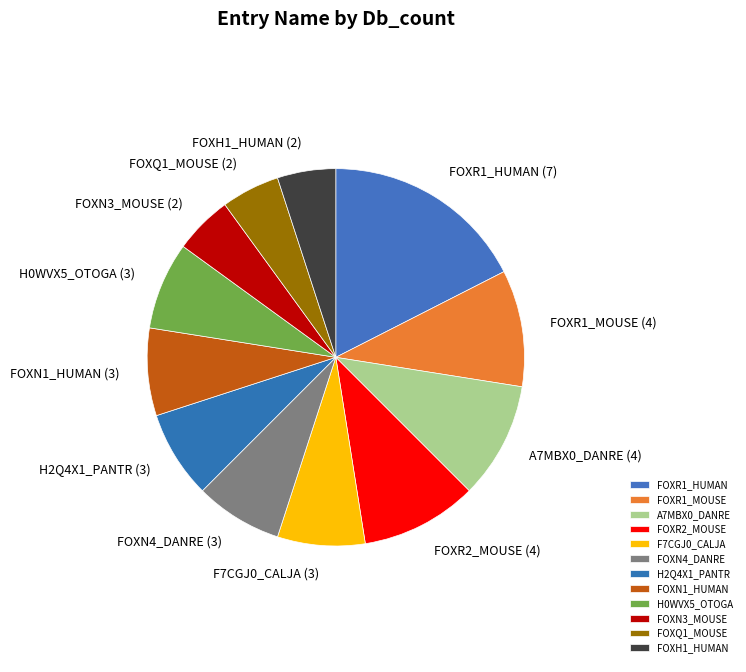

Does any single category account for the majority?

No